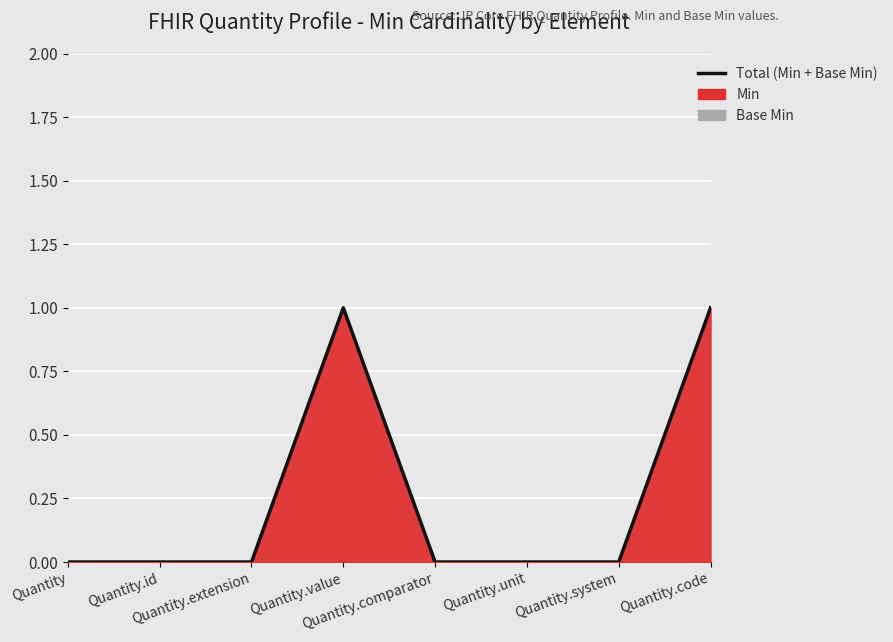

Is it true that the value at Quantity.code is 1?

True